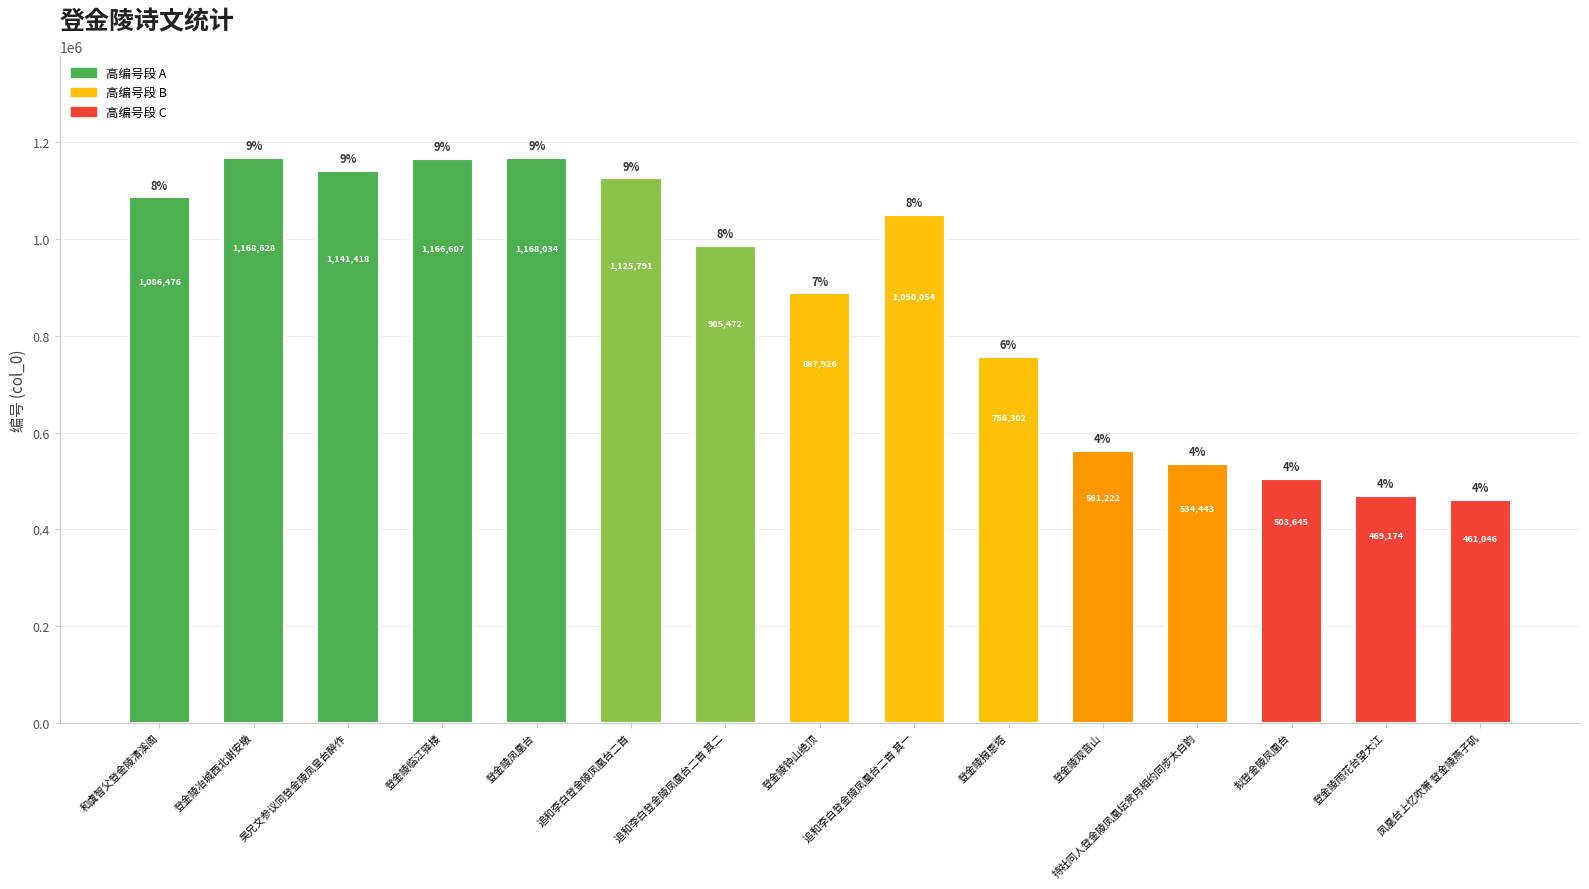

At which label is the value closest to 814837?

登金陵报恩塔